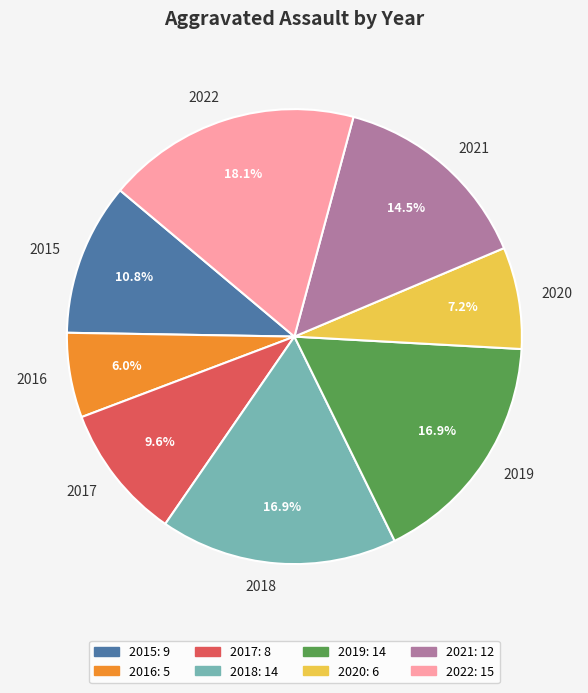

Does any single category account for the majority?

No